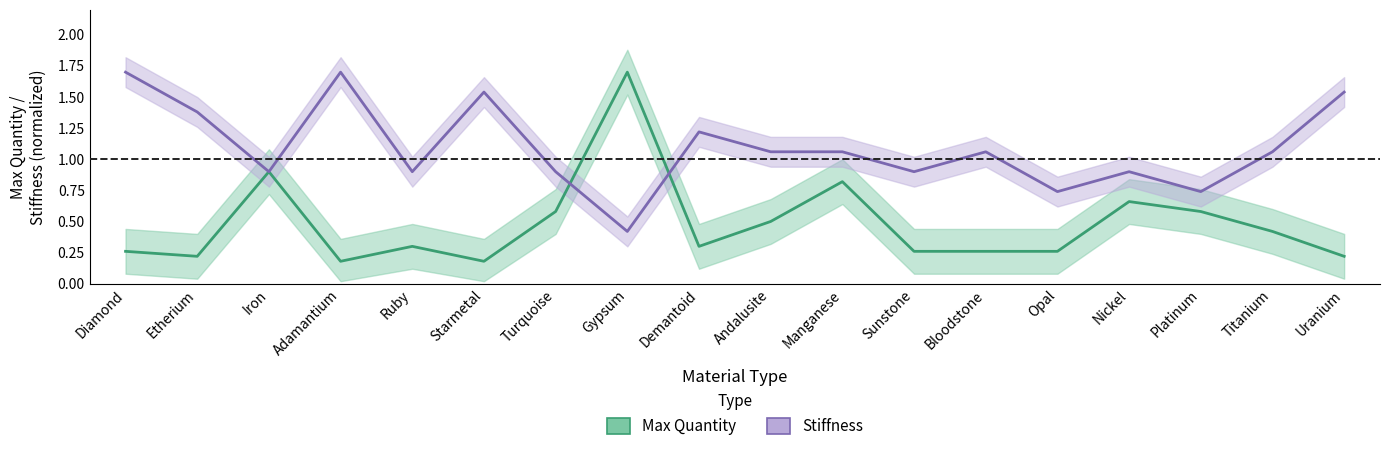

Read the max_quantity value at Uranium.

0.2